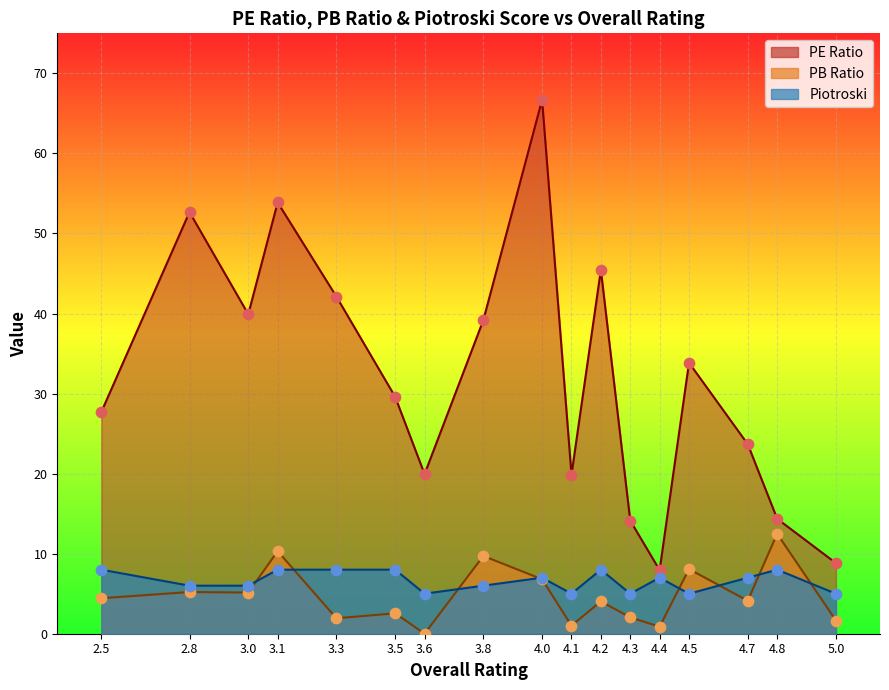

Which series reaches the maximum Y coordinate?

PE Ratio